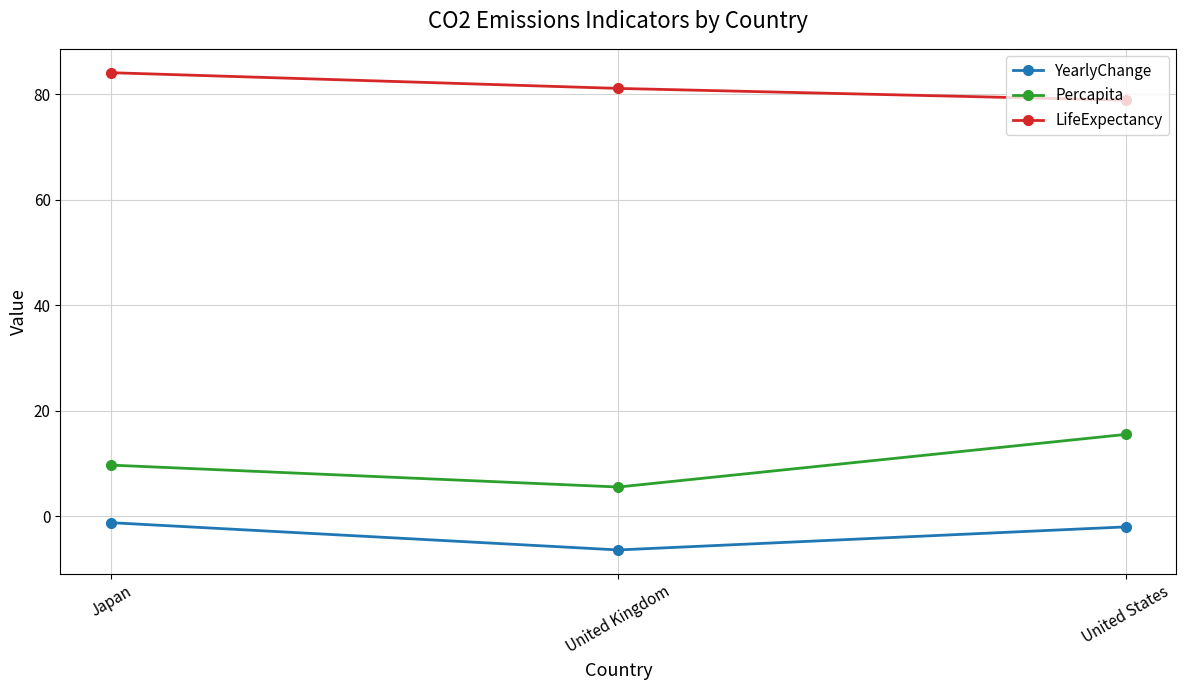

What is the lowest value of the YearlyChange series?

-6.4